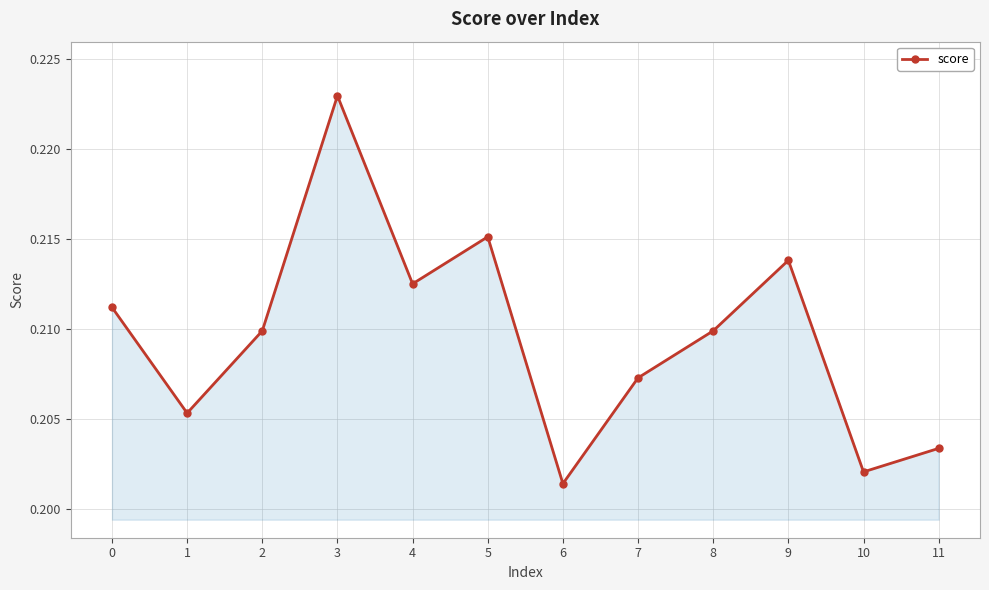

How many interior local peaks (higher than both neighbors) does the data have?

3